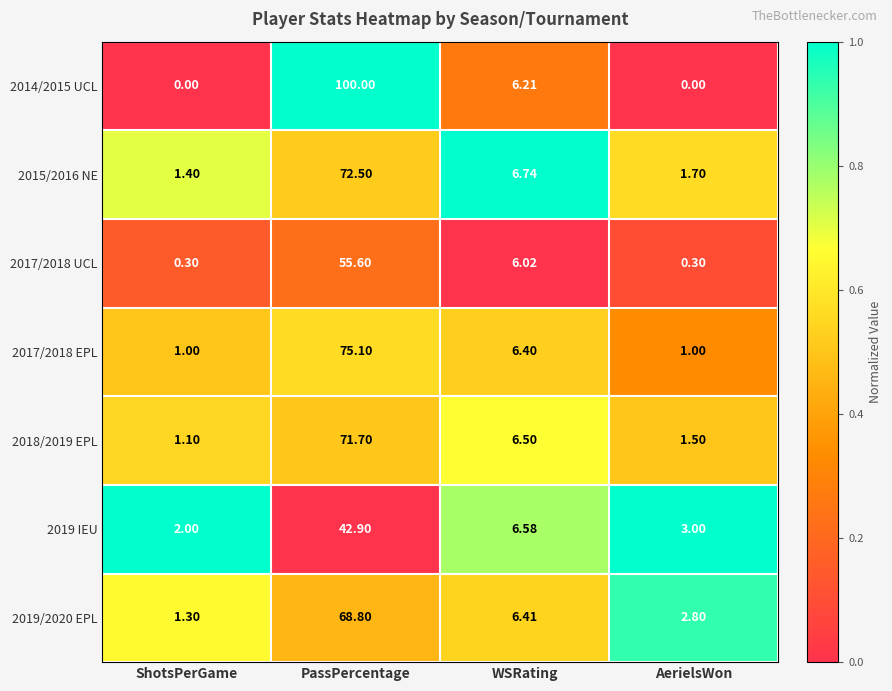

How many data points in 2017/2018 UCL are above 6?

2